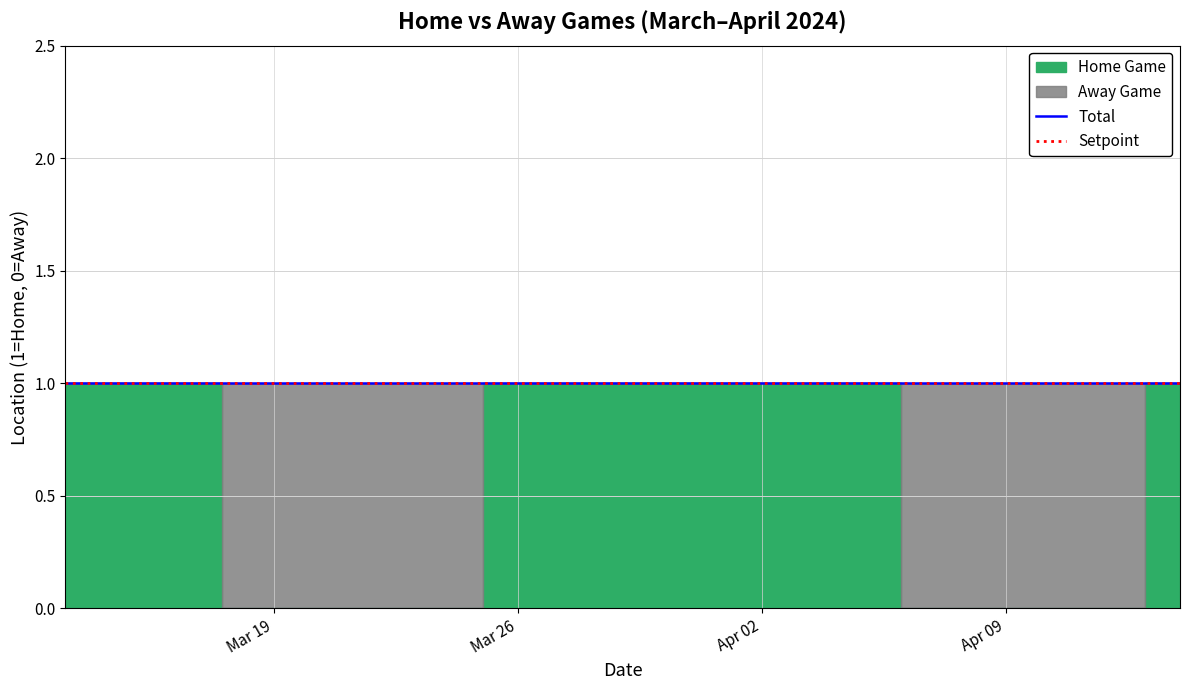

How many positive values does the Home Game series have?

10